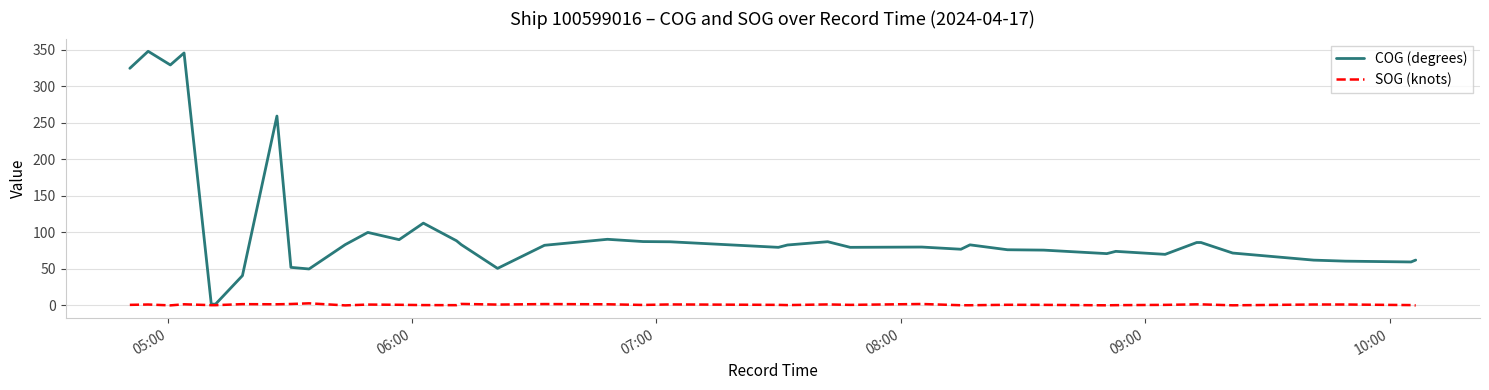

Rank the series by their average value, from lowest to highest.

SOG (knots), COG (degrees)